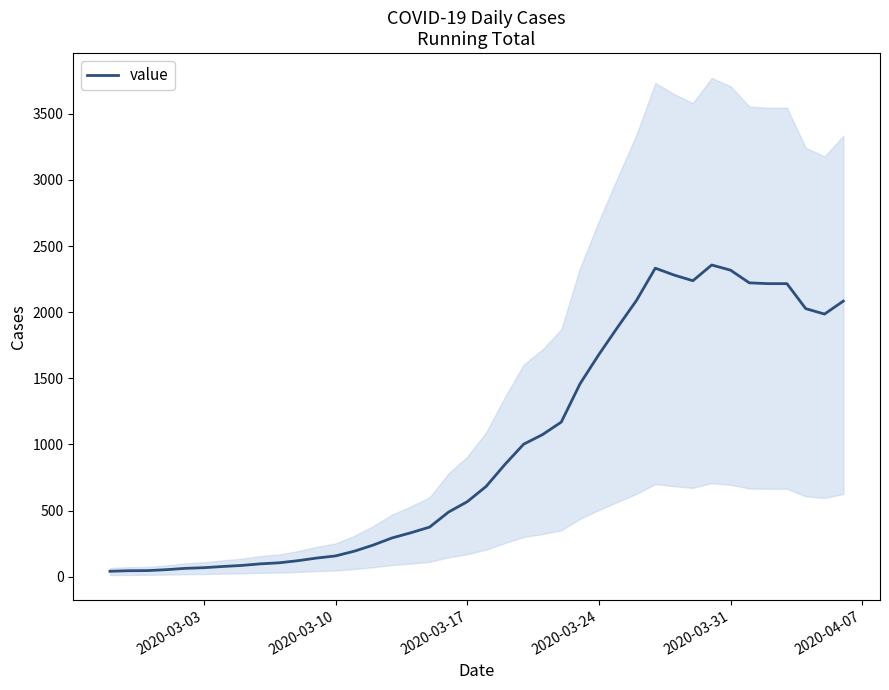

What is the greatest value displayed?

2357